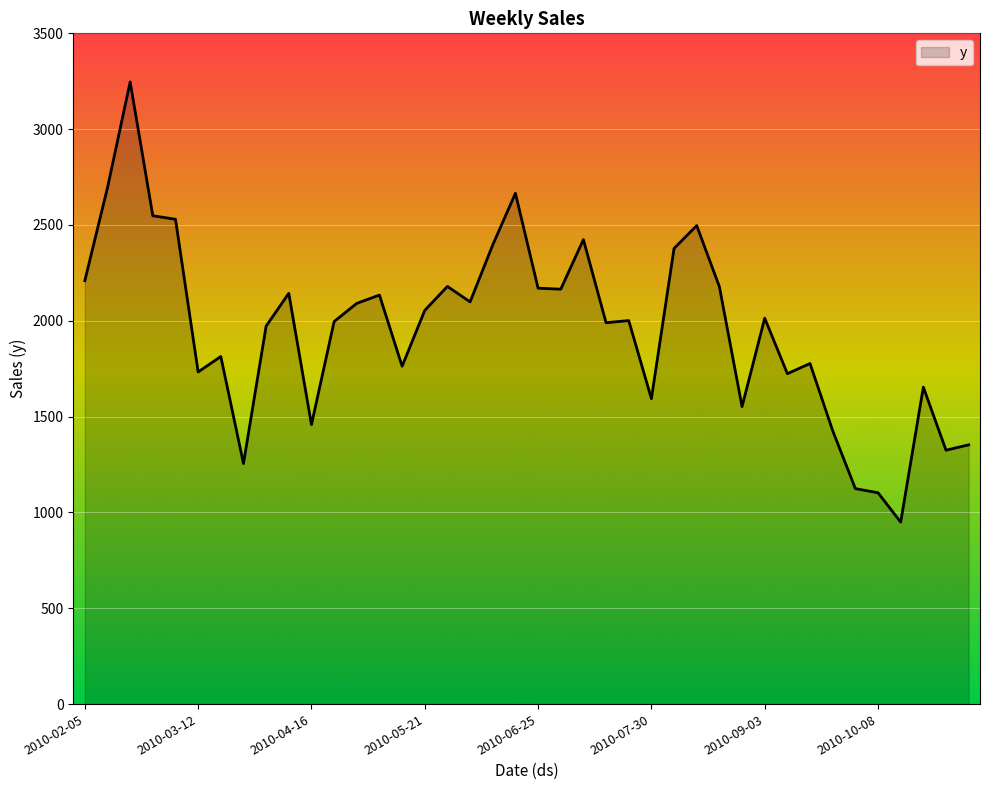

What is the greatest value displayed?

3246.5